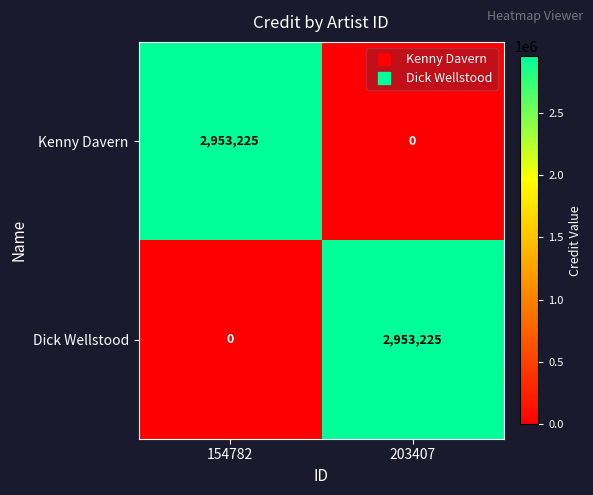

Is it true that Kenny Davern equals 2953225 at 154782?

True